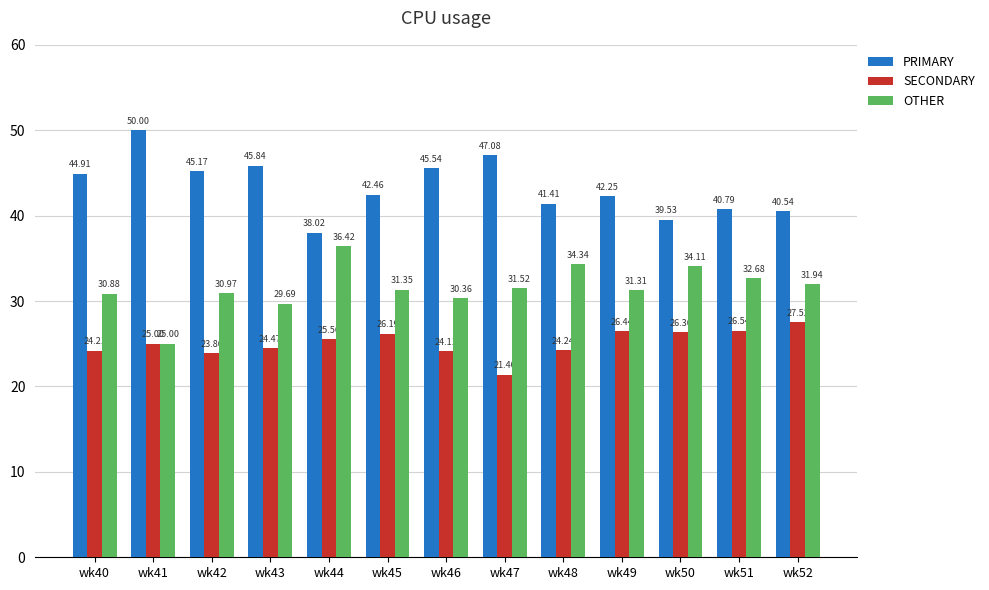

What is the minimum value for SECONDARY?

21.4